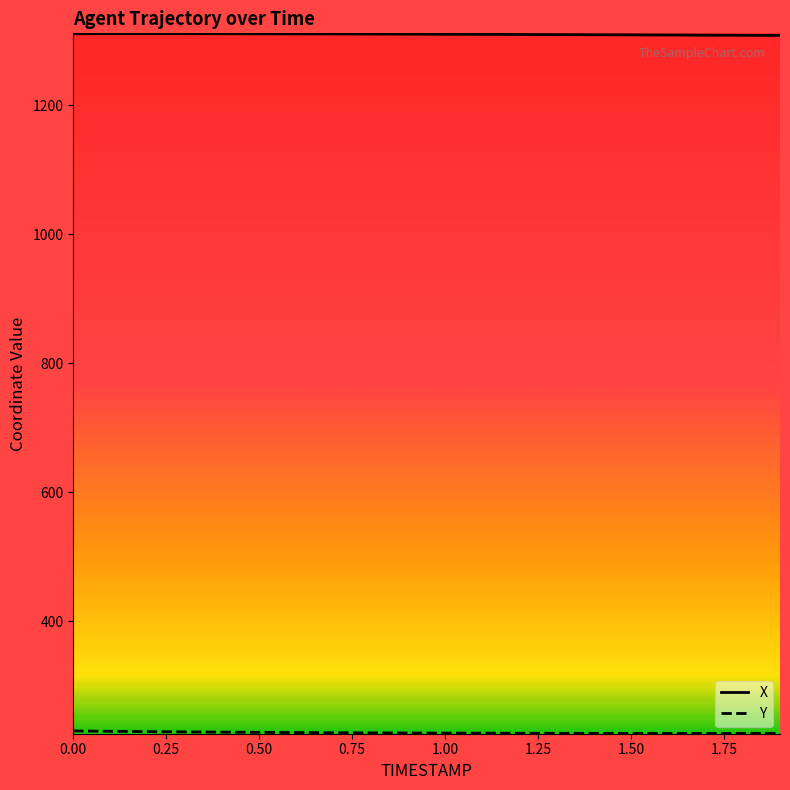

What is the maximum value for X?

1311.0